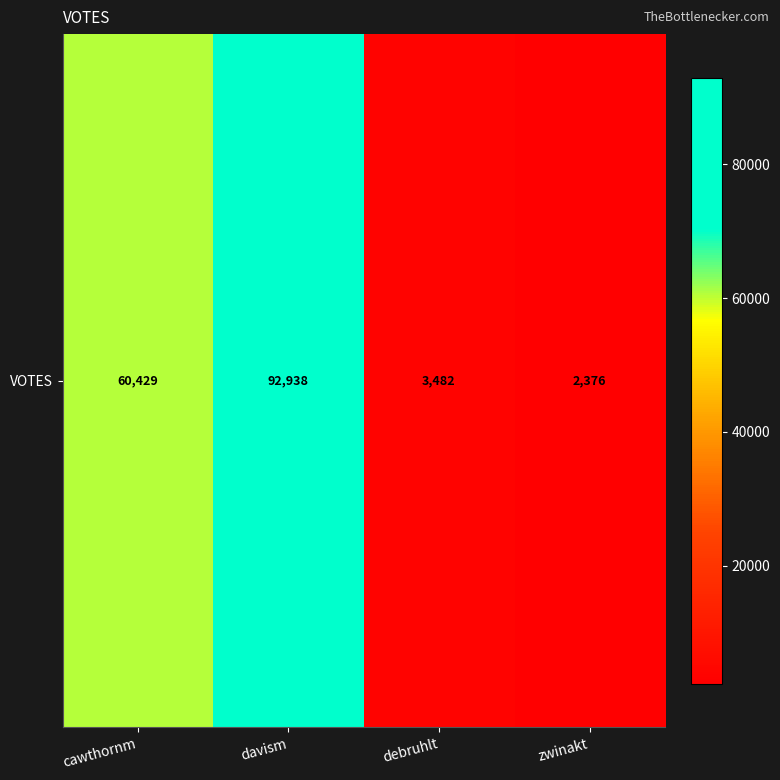

Reading left to right, extract all data points from this chart.

cawthornm=60429	davism=92938	debruhlt=3482	zwinakt=2376